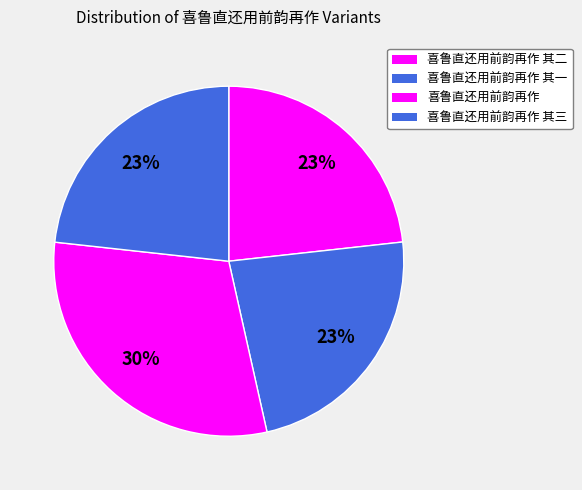

How many segments does this pie chart have?

4